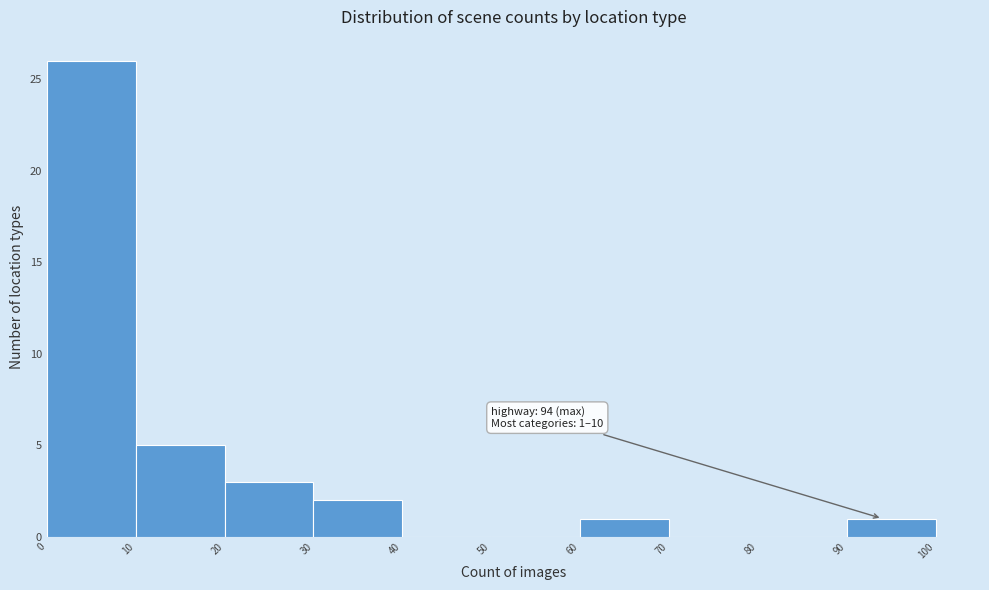

Which range on the x-axis has the tallest bar?

0 to 10